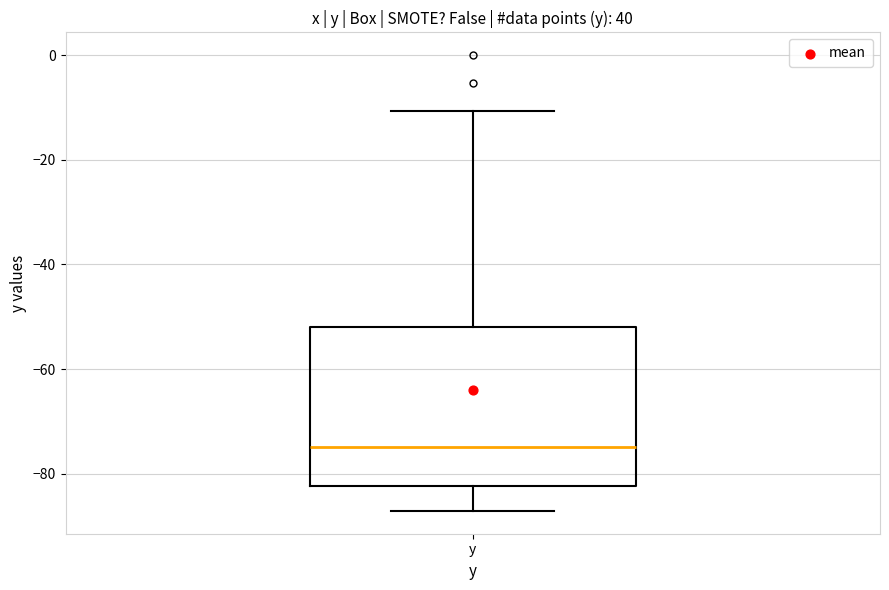

Transcribe this box plot: give where the median line is, the range the box spans, and where the two whiskers end, as read against the y-axis. The values are not printed on the chart, so give them approximately, as read against the axis.

median -74, box -82 to -52, whiskers -88 to -10